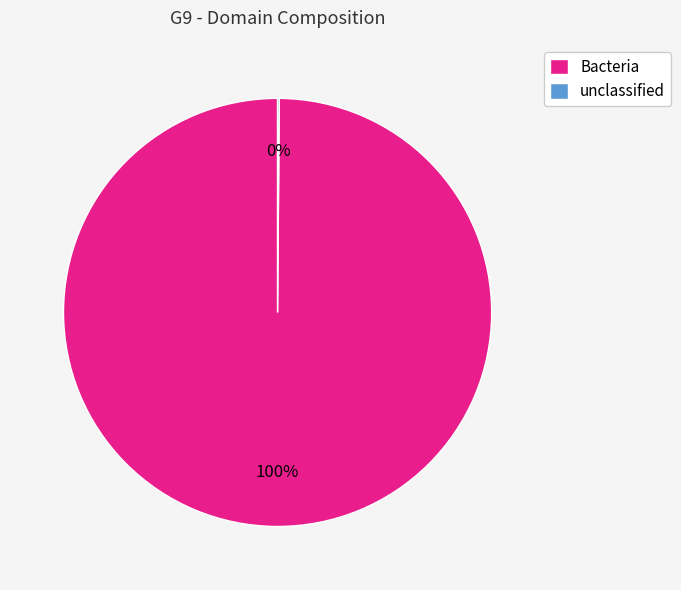

To the nearest percent, what percentage of the pie is Bacteria?

100%